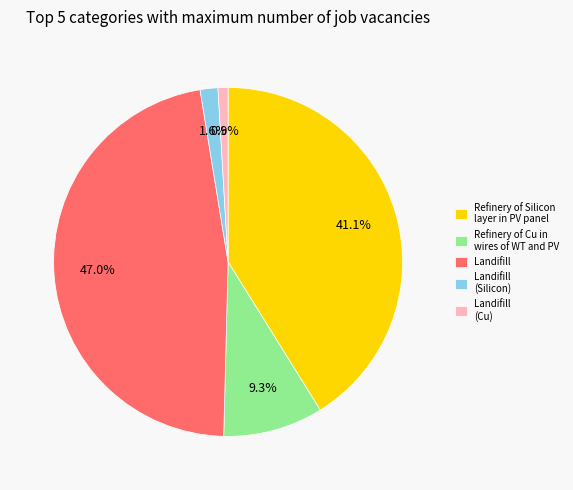

Count the number of slices in the pie.

5